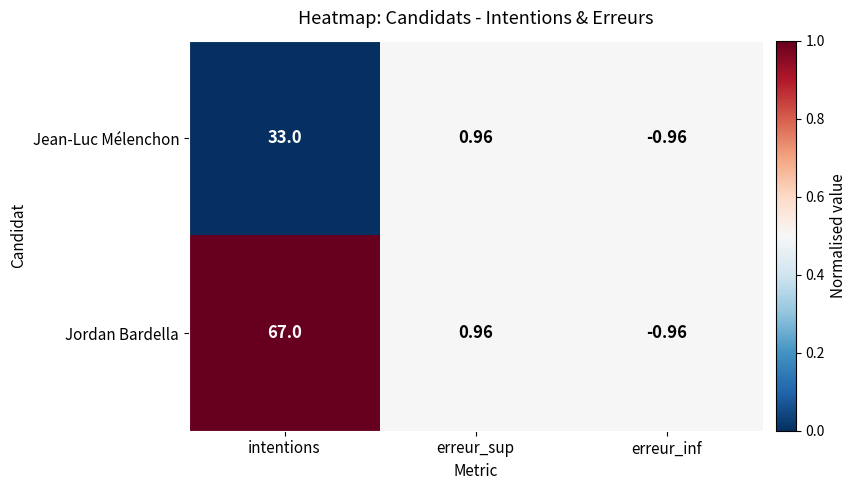

At how many categories does at least one series exceed 0?

2